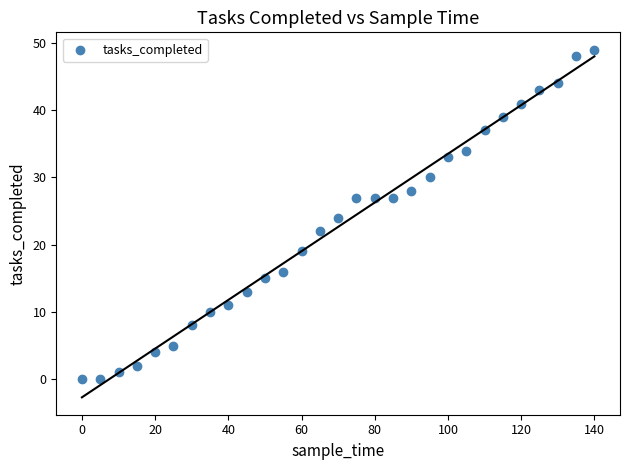

What is the range of X values (max minus min)?

140